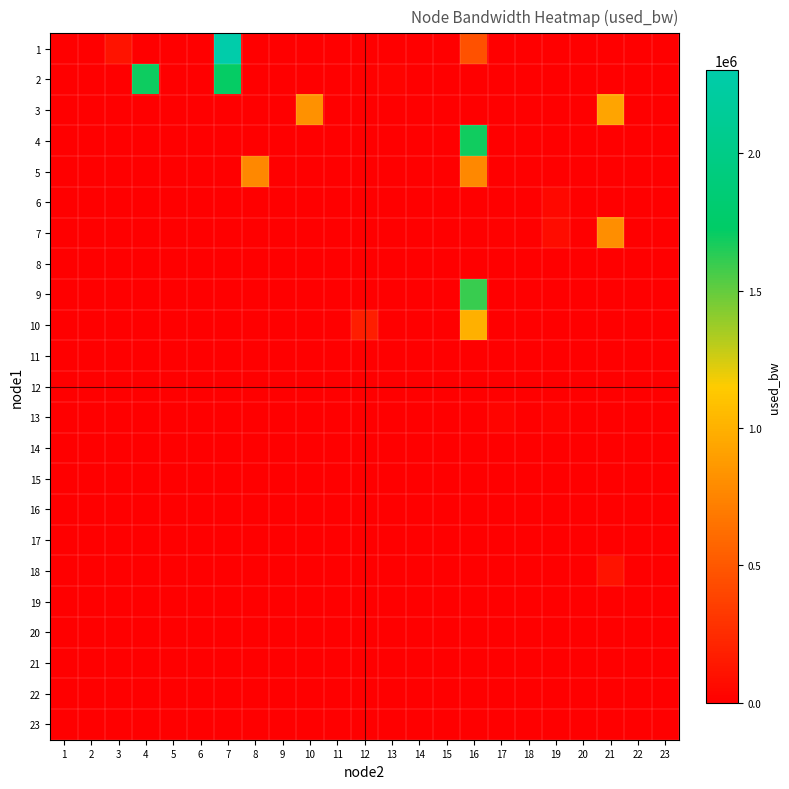

What is the spread (max minus min) of values at 20?

1377.7